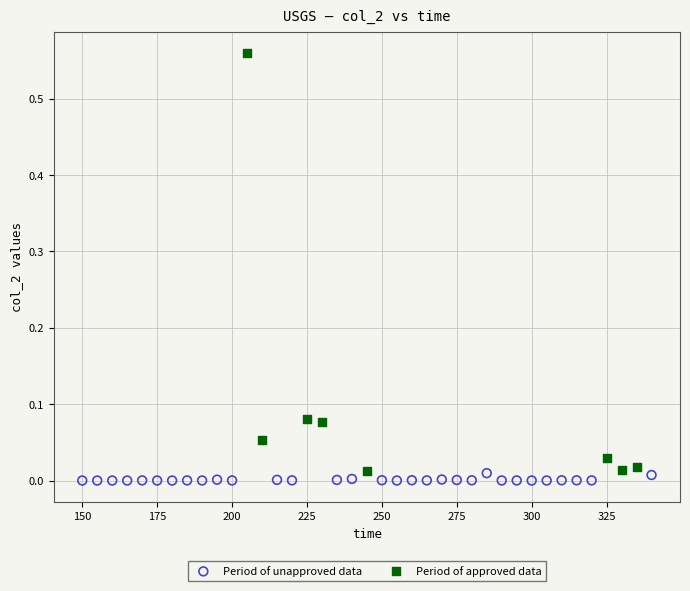

Which series has the largest Y range (max minus min)?

Period of approved data